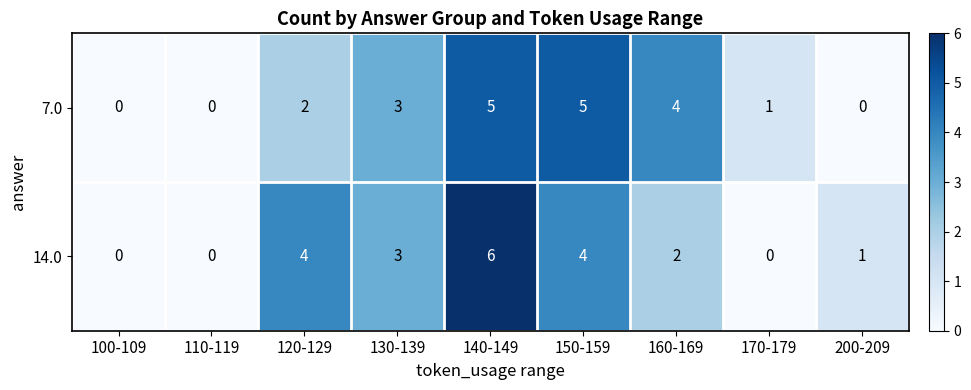

Rank the series by their maximum value, from highest to lowest.

14.0, 7.0